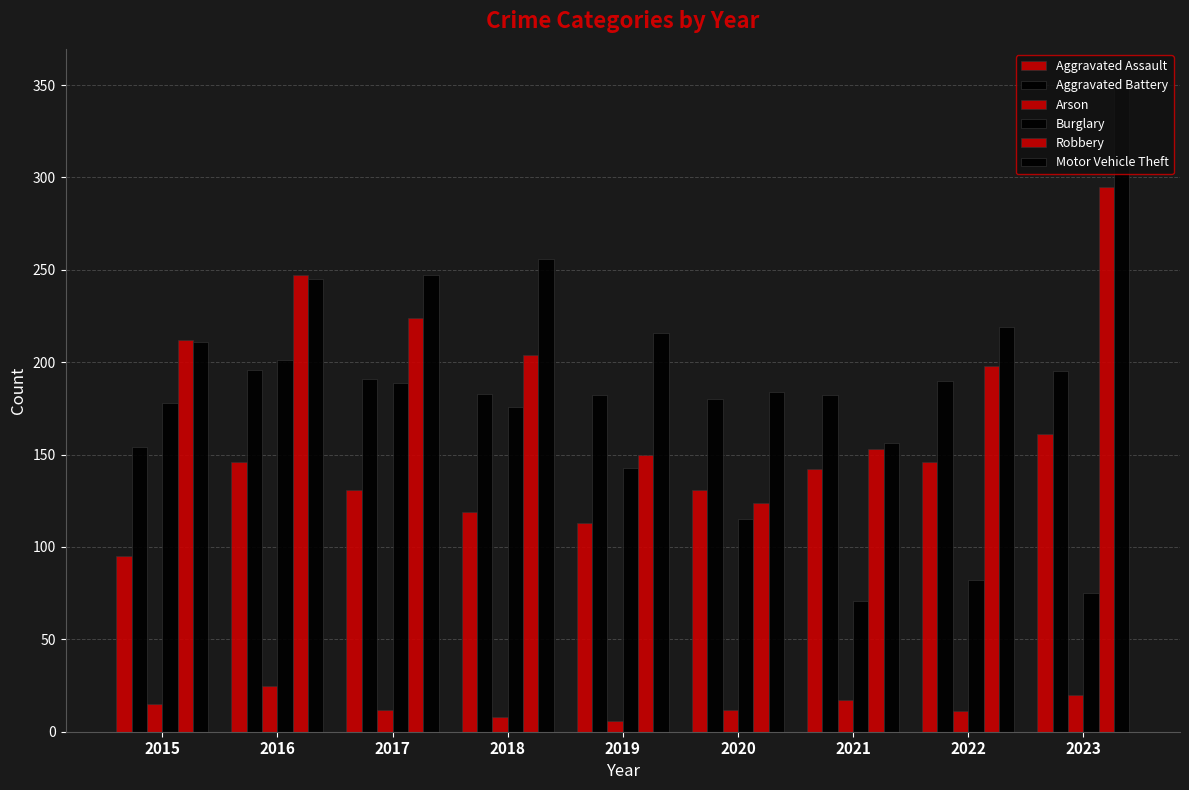

What is the difference between the Aggravated Assault values at 2022 and 2015?

51